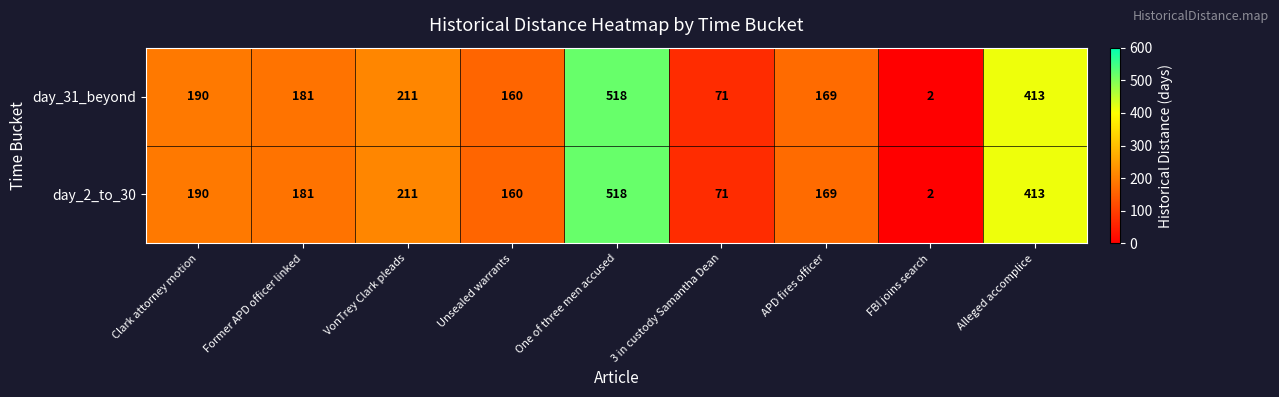

True or false: day_2_to_30 has a value of 311 at Clark attorney motion.

False